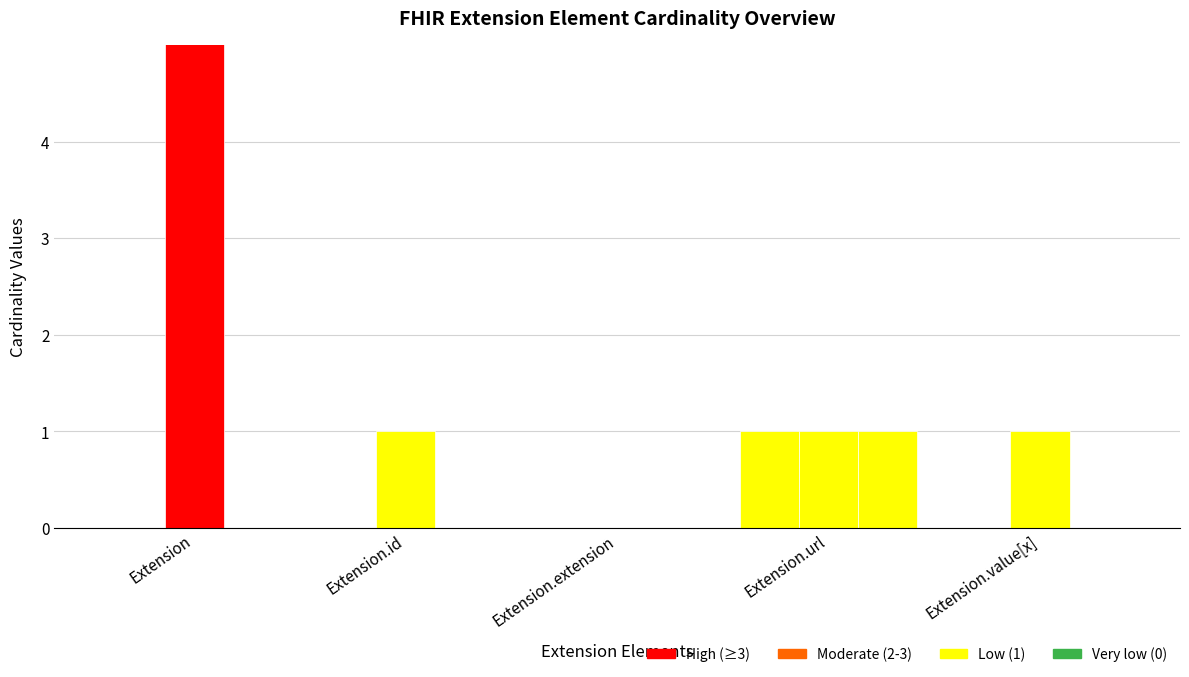

Which has a higher value, Extension.extension or Extension.url?

Extension.url